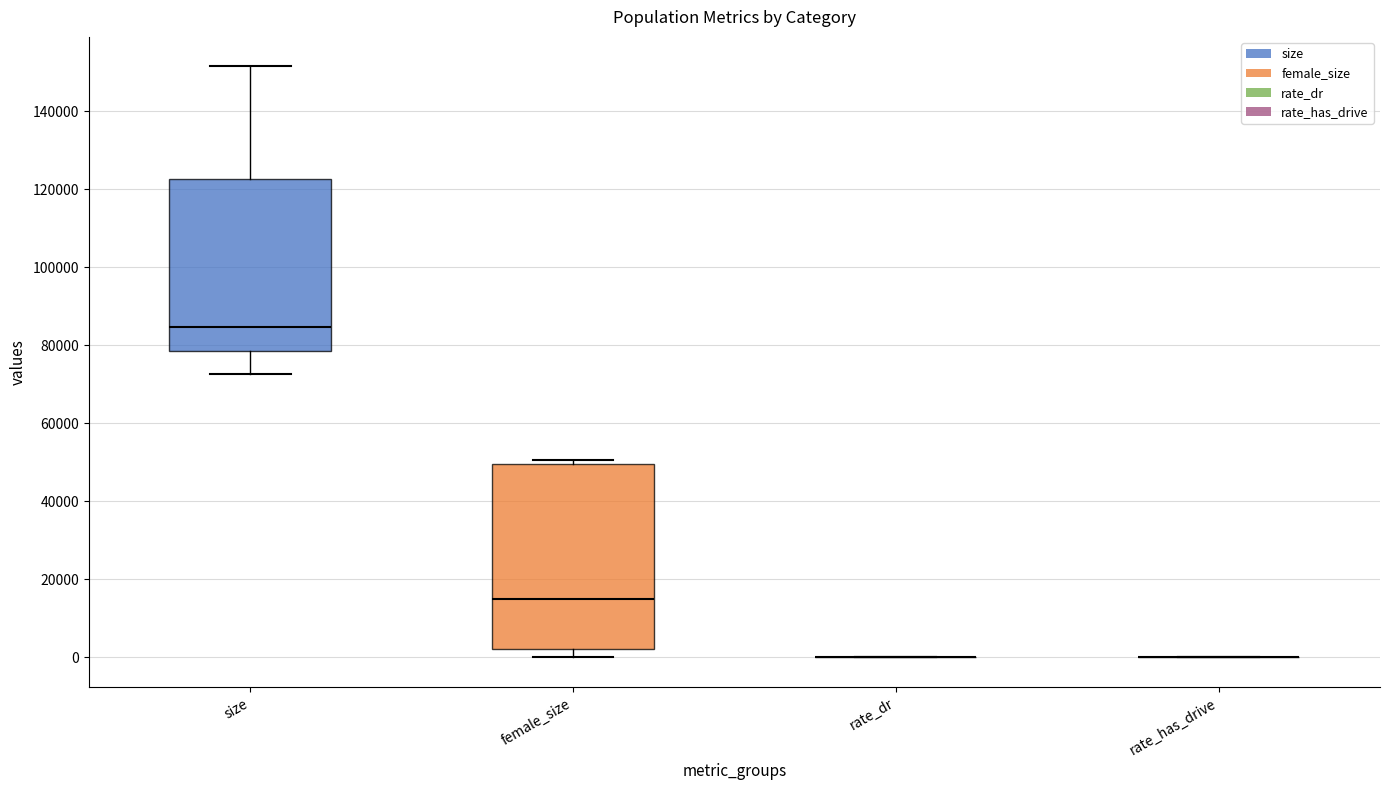

Reading left to right, transcribe this box plot: for each box, give where its median line is, the range the box spans, and where its two whiskers end, as read against the y-axis. The values are not printed on the chart, so give them approximately, as read against the axis.

size: median 84000, box 78000 to 122000, whiskers 72000 to 152000
female_size: median 14000, box 2000 to 50000, whiskers 0 to 50000 (just above the box's upper edge)
rate_dr: box collapsed to a line at 0, whiskers 0 to 0
rate_has_drive: box collapsed to a line at 0, whiskers 0 to 0